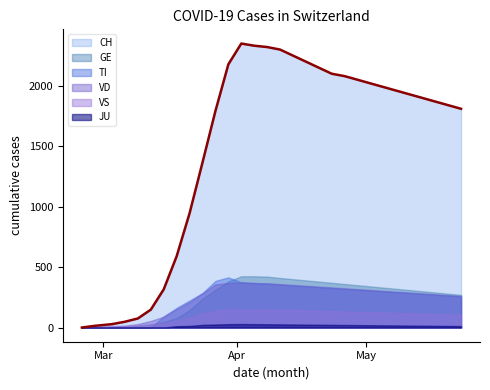

At which label does VS first exceed 121?

2020-03-27